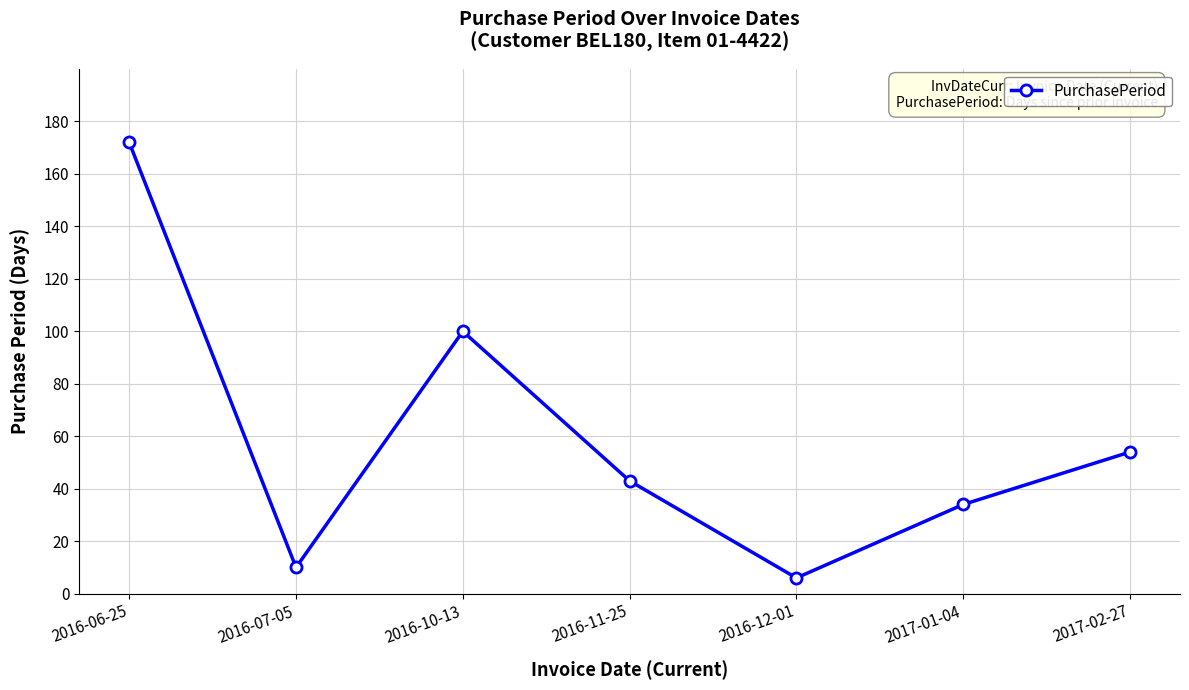

The value at 2016-06-25 is 172. True or false?

True